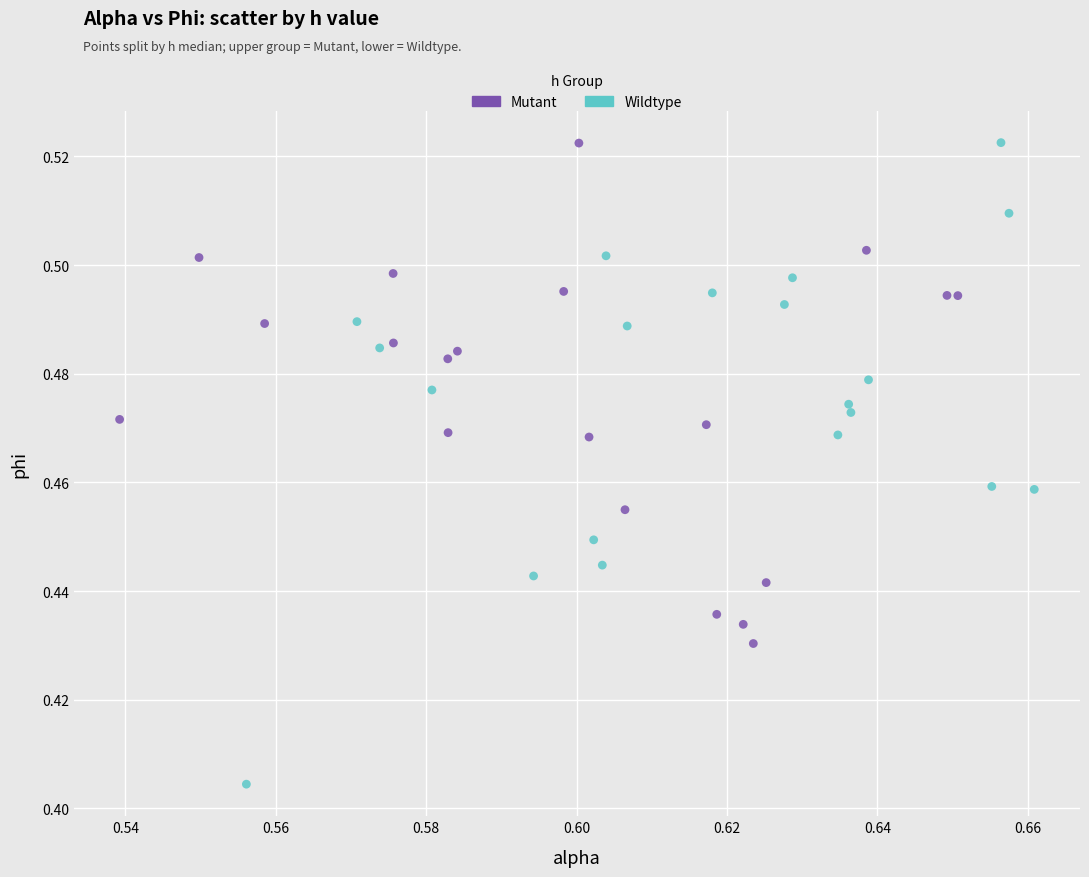

Which series has the widest spread of Y values?

Wildtype